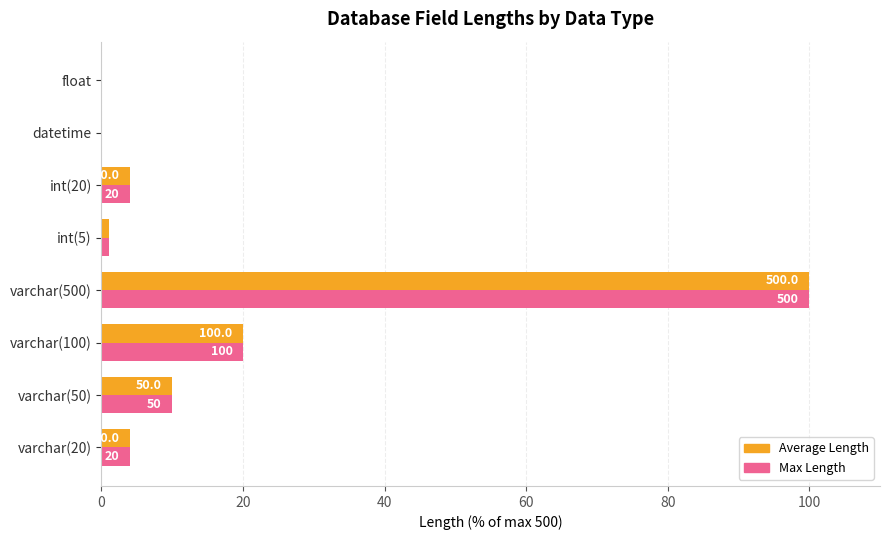

What is the average value of the Max Length series?

17